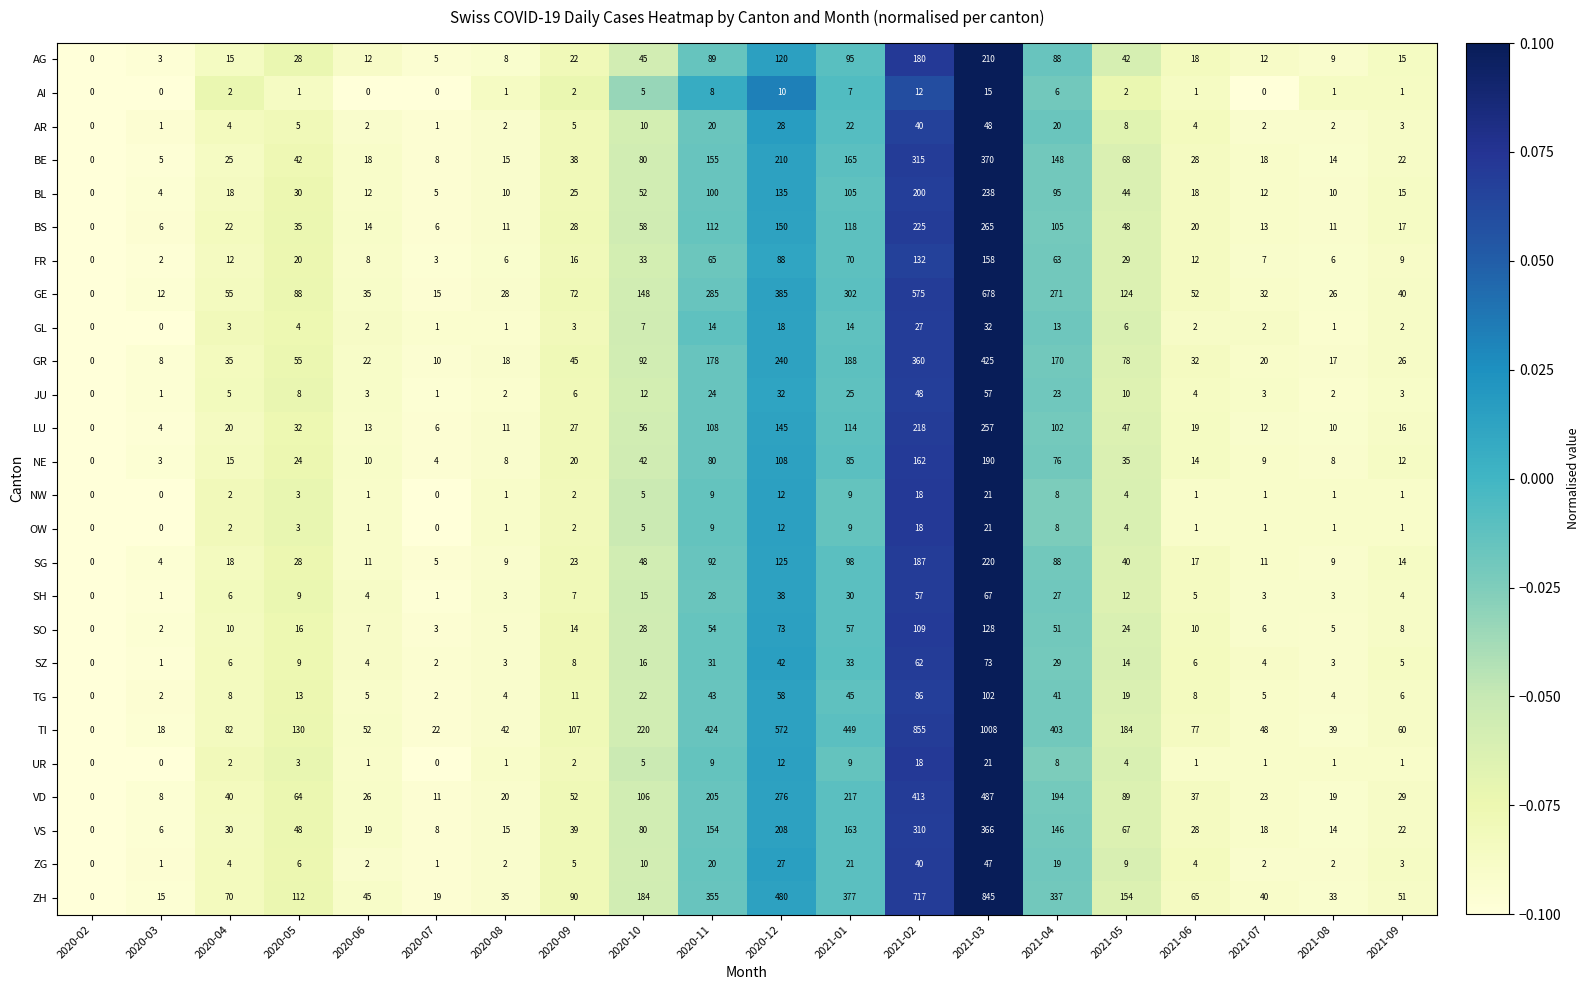

What is the difference between the TG values at 2020-04 and 2021-01?

37